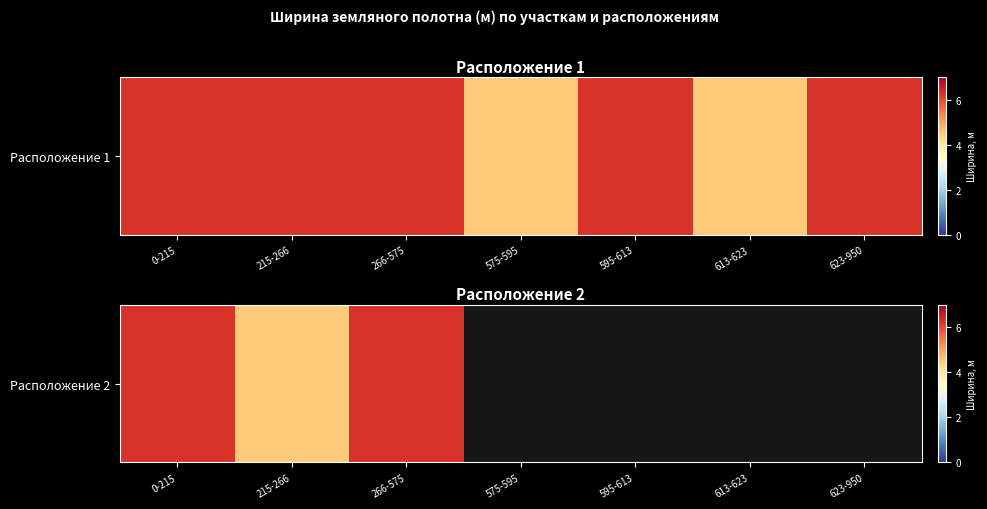

The value at 623-950 is 2.4. True or false?

False